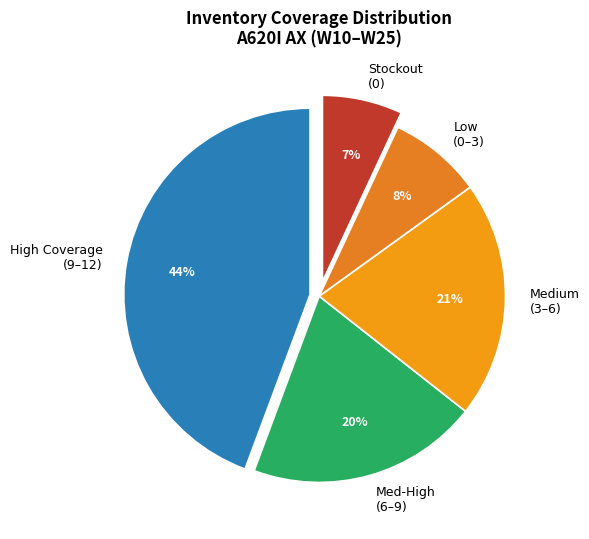

Do Low (0–3) and Stockout (0) together represent more than half of the pie?

No